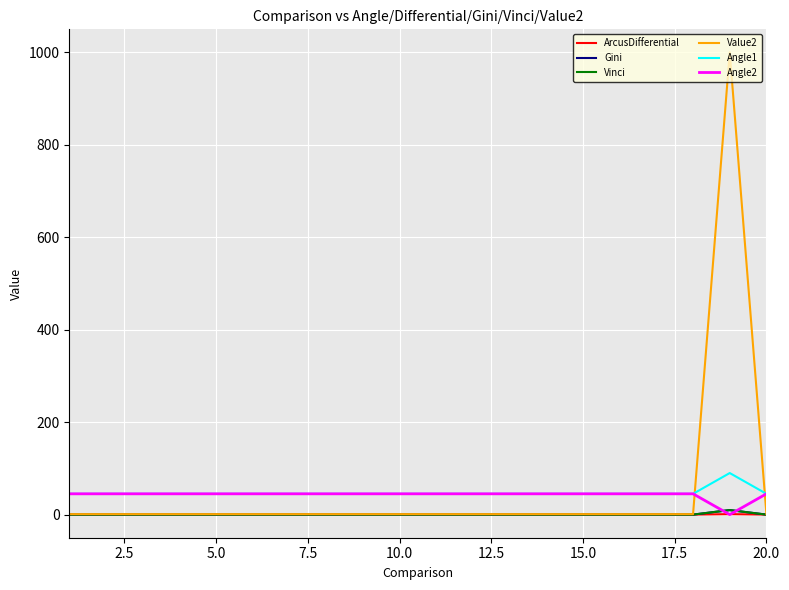

Which series has the widest spread of values?

Value2